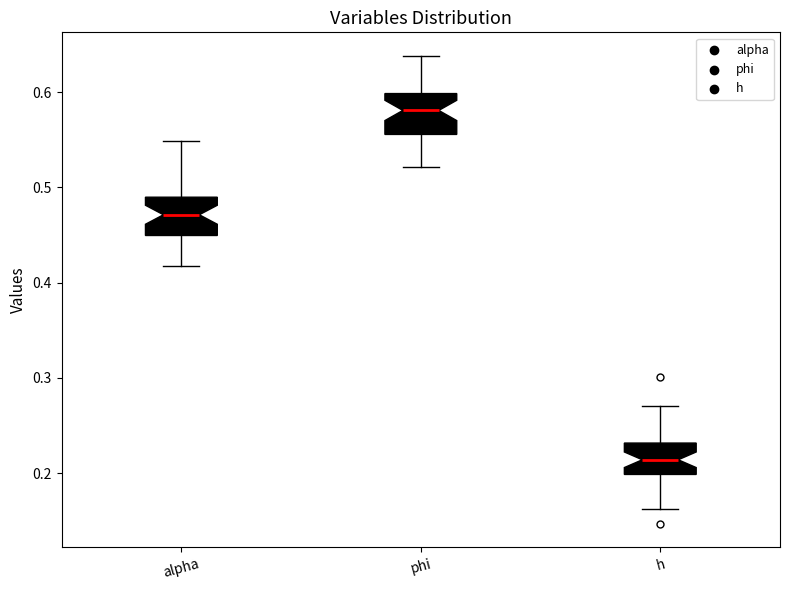

Reading left to right, read every box against the y-axis: the position of its median line, the range the box covers, and the ends of its whiskers. The values are not printed on the chart, so give them approximately, as read against the axis.

alpha: median 0.47, box 0.45 to 0.49, whiskers 0.42 to 0.55
phi: median 0.58, box 0.56 to 0.60, whiskers 0.52 to 0.64
h: median 0.21, box 0.20 to 0.23, whiskers 0.16 to 0.27